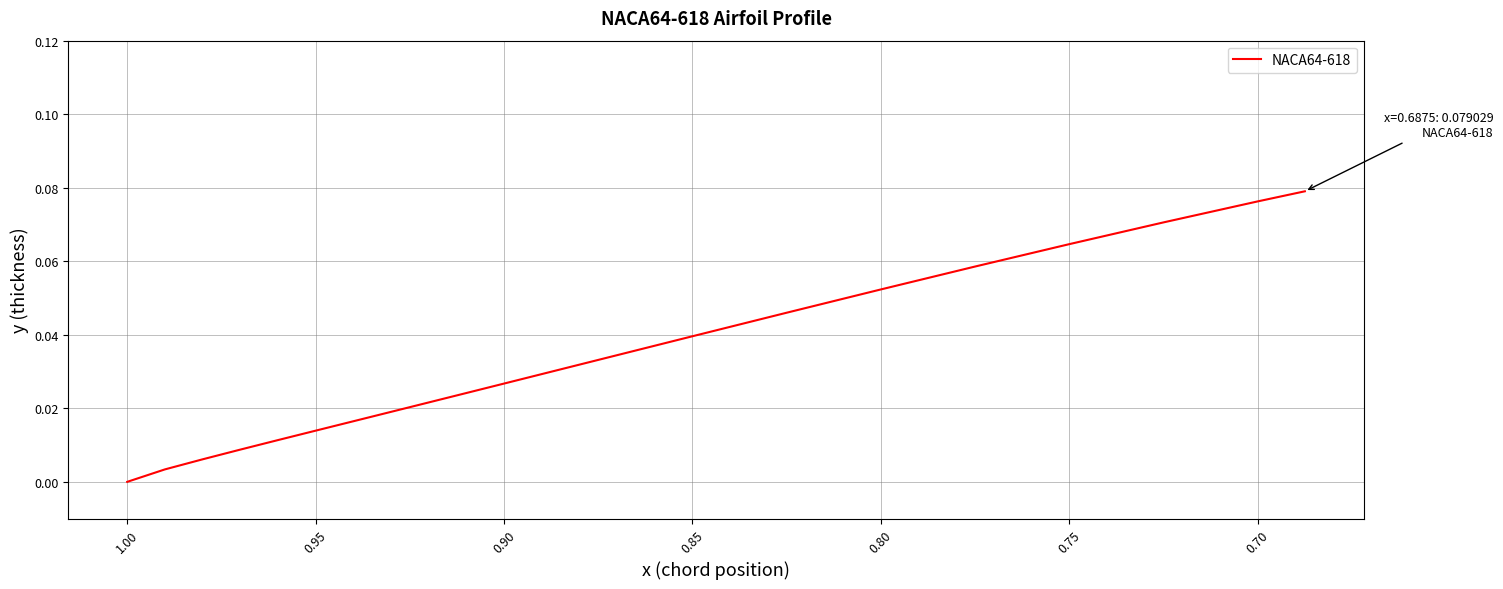

The chart shows a value of 0.0 at 0.90. True or false?

False